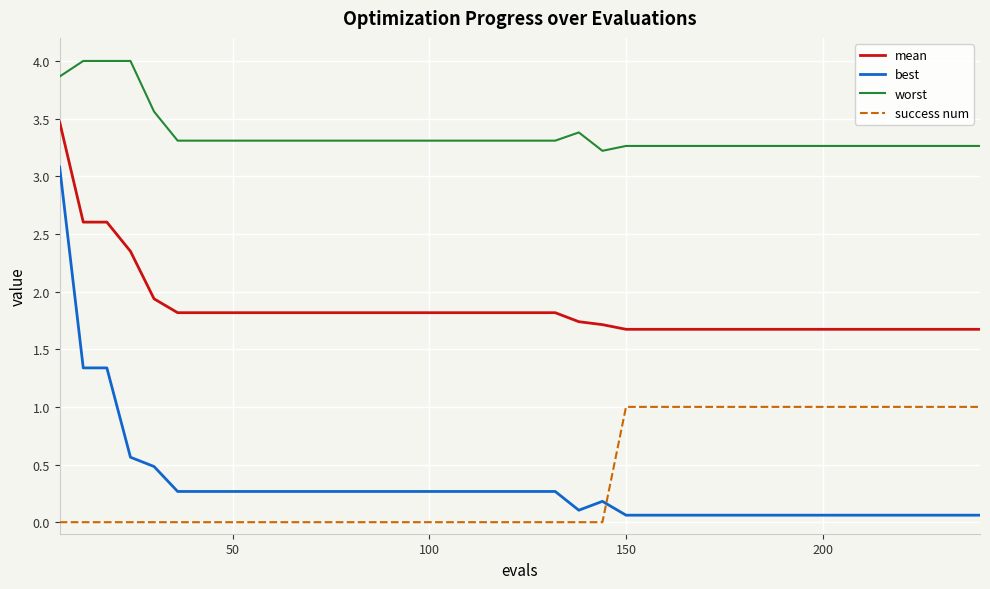

How many success num values are between 0 and 1?

40